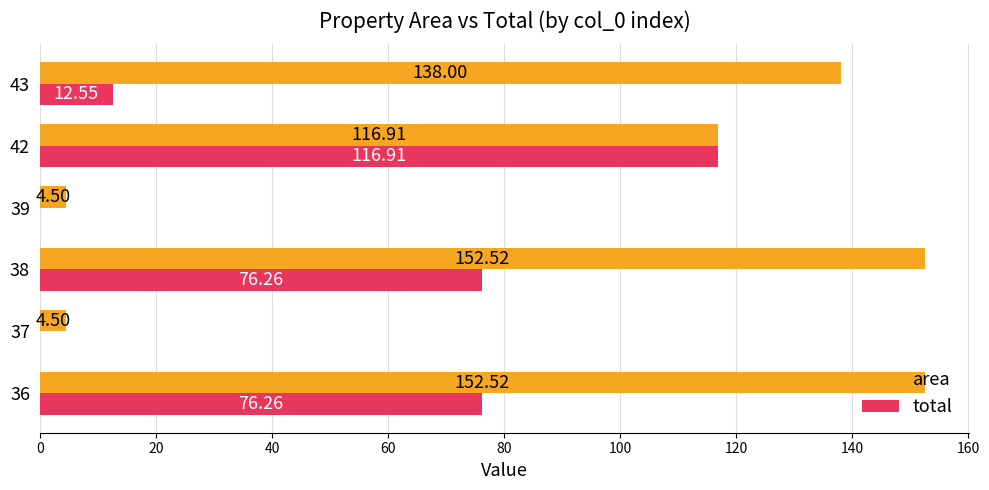

Between 37 and 42, which series saw the biggest shift?

total